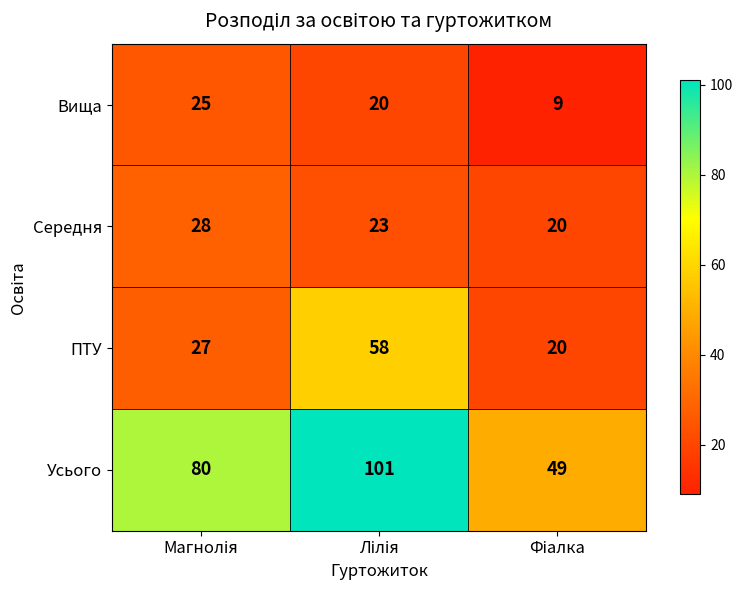

Reading right to left, what are all the values shown in this chart?

Вища: 9	20	25
Середня: 20	23	28
ПТУ: 20	58	27
Усього: 49	101	80